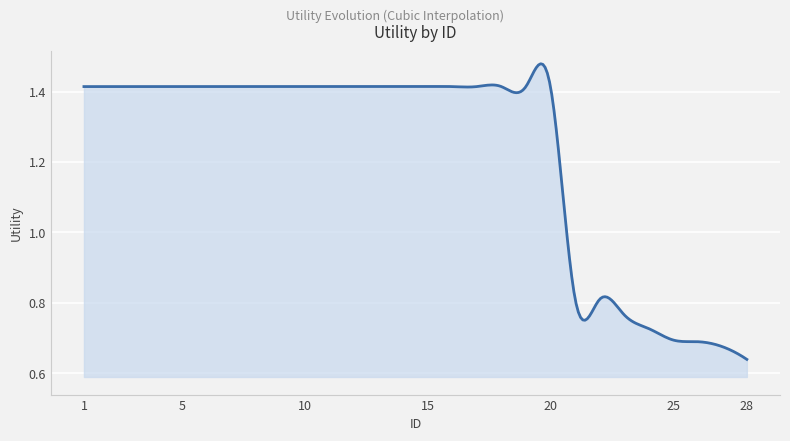

What is the value of the 16th point from the left?

1.4